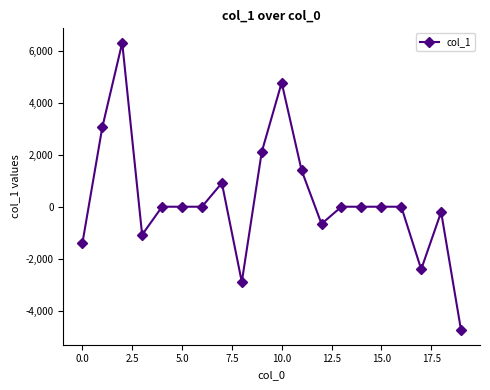

What is the minimum value shown in the chart?

-4755.6